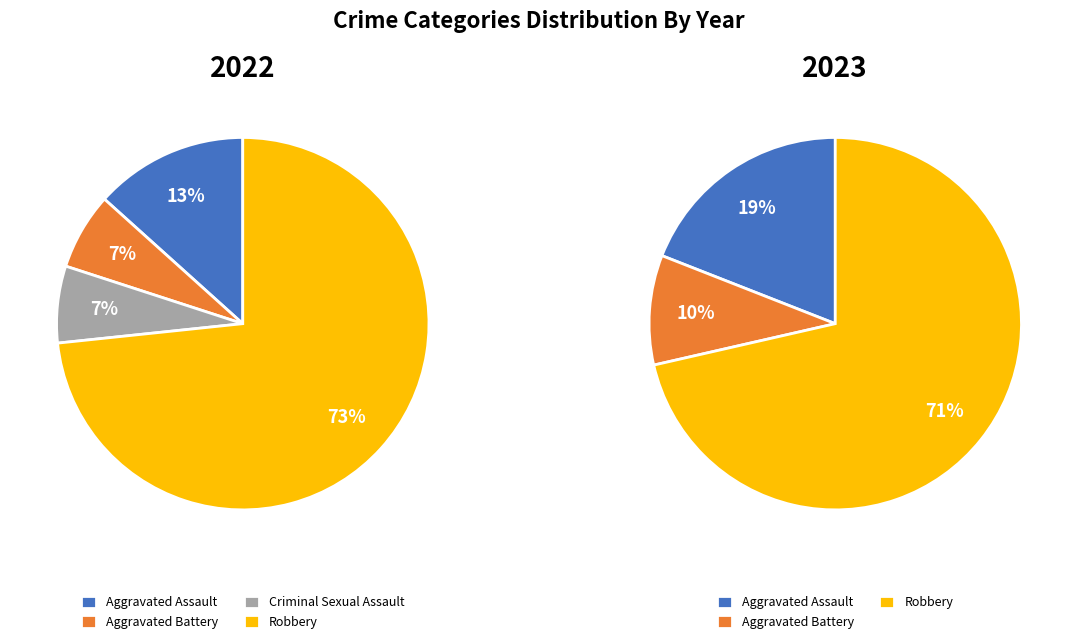

How many segments does this pie chart have?

4